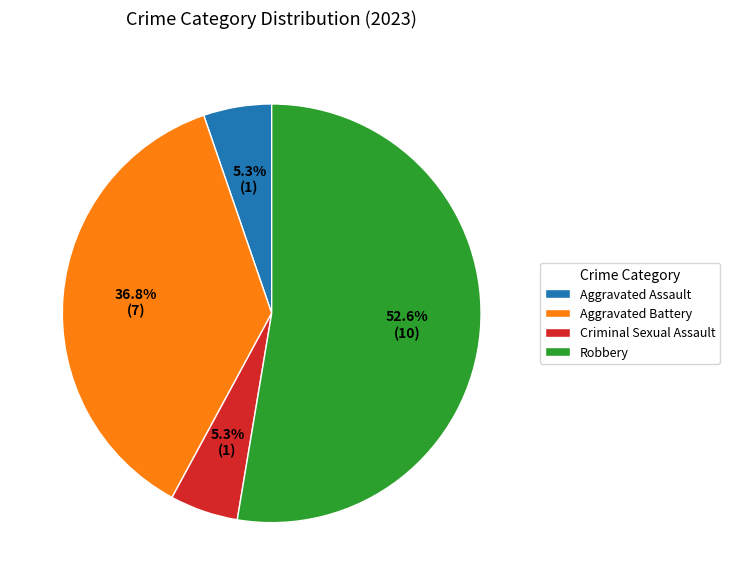

Which slice is the largest?

Robbery